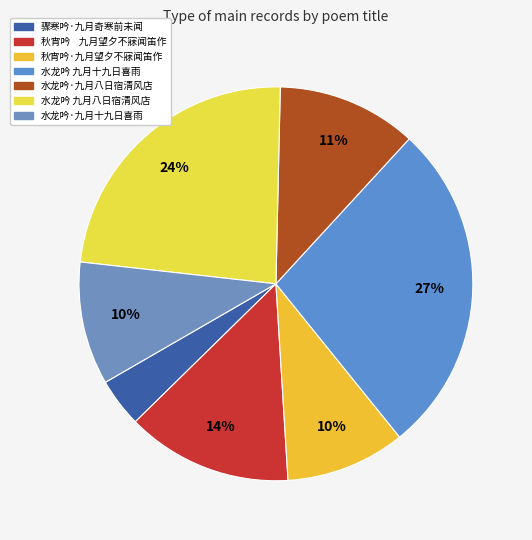

To the nearest percent, what is the average slice percentage?

14%